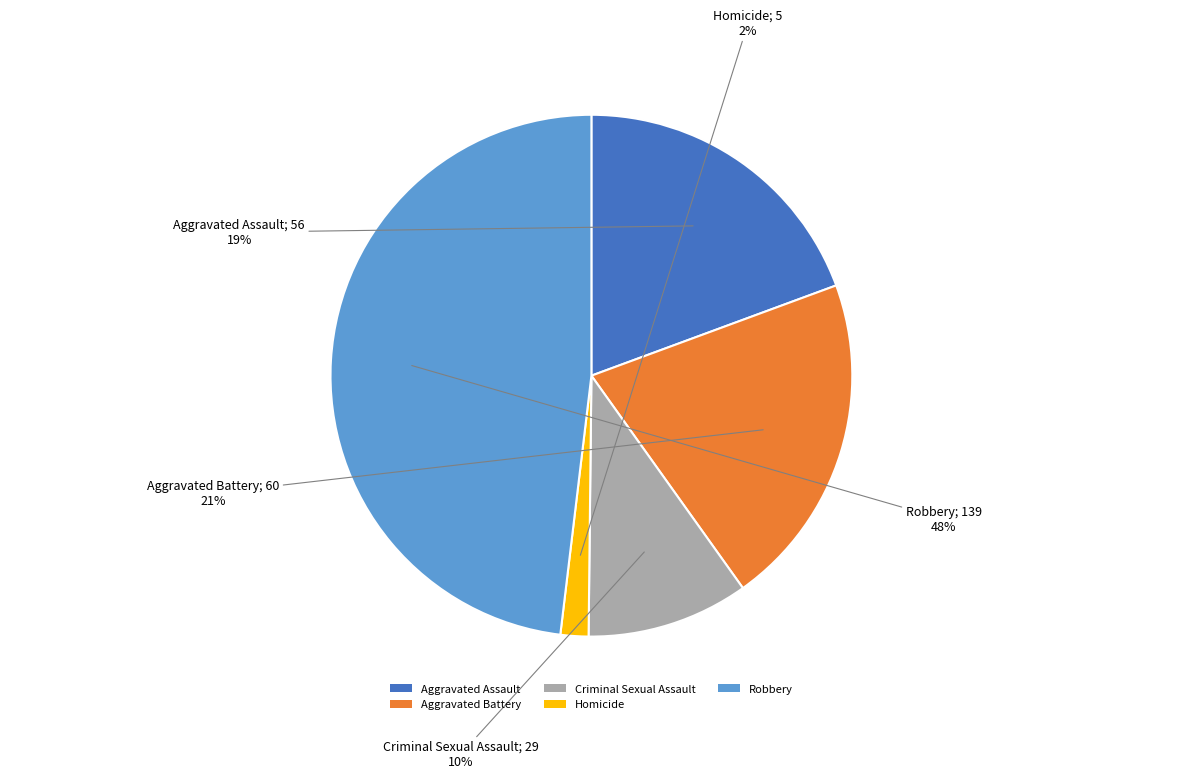

Is it true that Aggravated Battery is 9% of the pie?

False